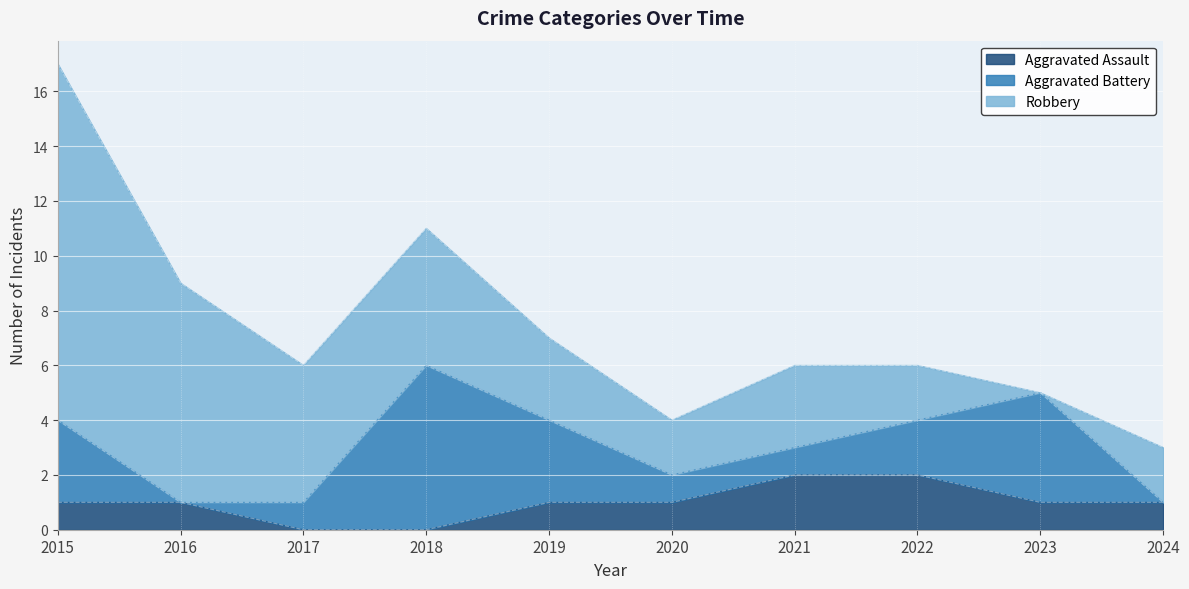

How many times do Aggravated Assault and Aggravated Battery cross each other?

3